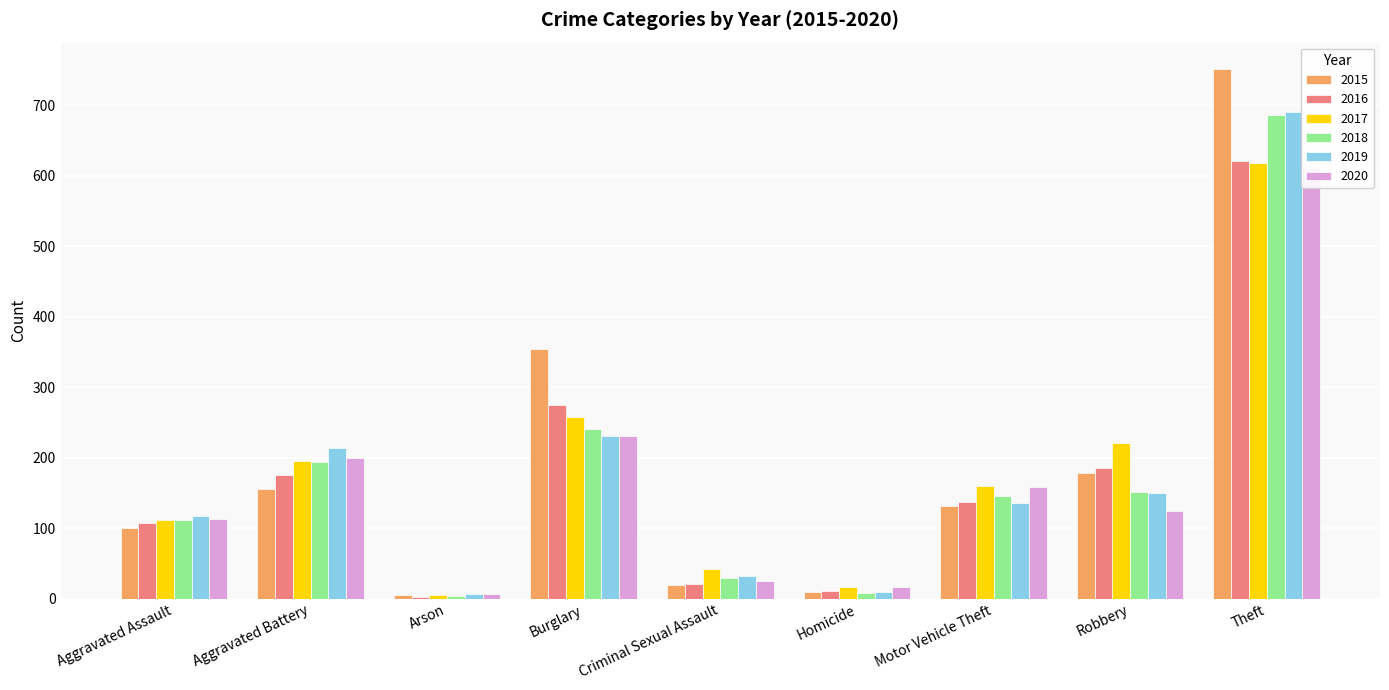

Reading left to right, what are all the values shown in this chart?

2015: Aggravated Assault=100	Aggravated Battery=156	Arson=5	Burglary=354	Criminal Sexual Assault=19	Homicide=9	Motor Vehicle Theft=132	Robbery=178	Theft=751
2016: Aggravated Assault=107	Aggravated Battery=176	Arson=3	Burglary=275	Criminal Sexual Assault=21	Homicide=11	Motor Vehicle Theft=137	Robbery=185	Theft=621
2017: Aggravated Assault=111	Aggravated Battery=195	Arson=5	Burglary=258	Criminal Sexual Assault=42	Homicide=16	Motor Vehicle Theft=160	Robbery=221	Theft=618
2018: Aggravated Assault=112	Aggravated Battery=194	Arson=4	Burglary=240	Criminal Sexual Assault=30	Homicide=8	Motor Vehicle Theft=145	Robbery=151	Theft=686
2019: Aggravated Assault=117	Aggravated Battery=213	Arson=6	Burglary=231	Criminal Sexual Assault=32	Homicide=9	Motor Vehicle Theft=135	Robbery=150	Theft=690
2020: Aggravated Assault=113	Aggravated Battery=199	Arson=6	Burglary=231	Criminal Sexual Assault=25	Homicide=17	Motor Vehicle Theft=159	Robbery=124	Theft=611